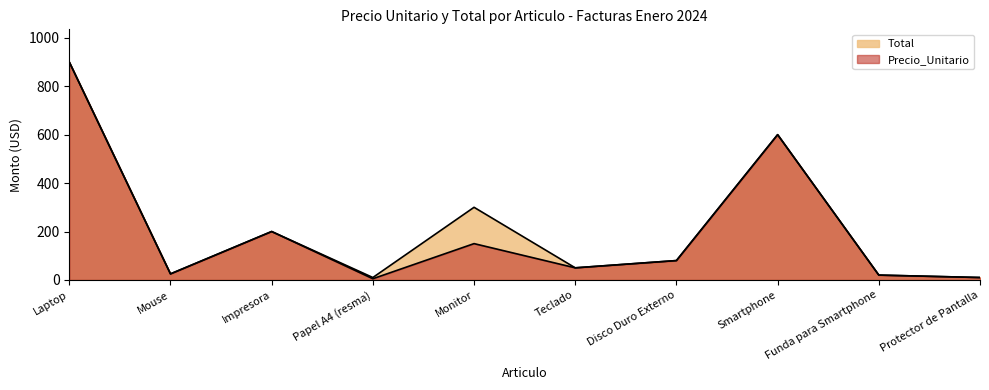

Between Monitor and Smartphone, which is larger?

Smartphone